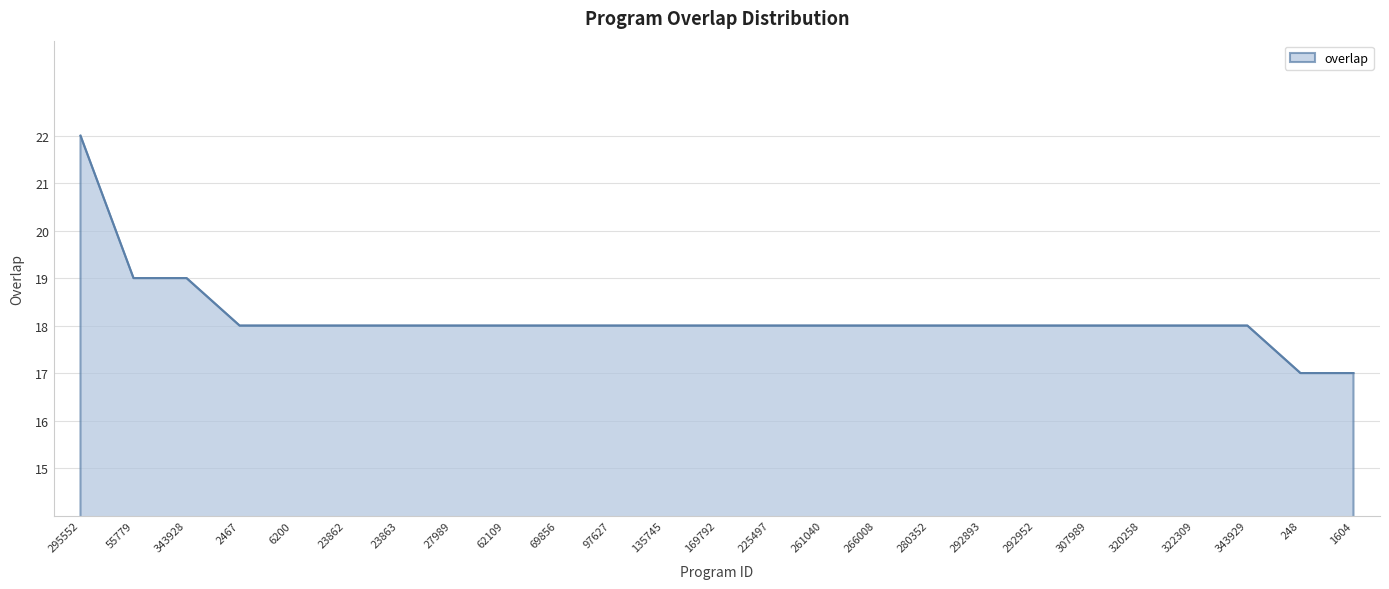

What position from the right is 6200?

21